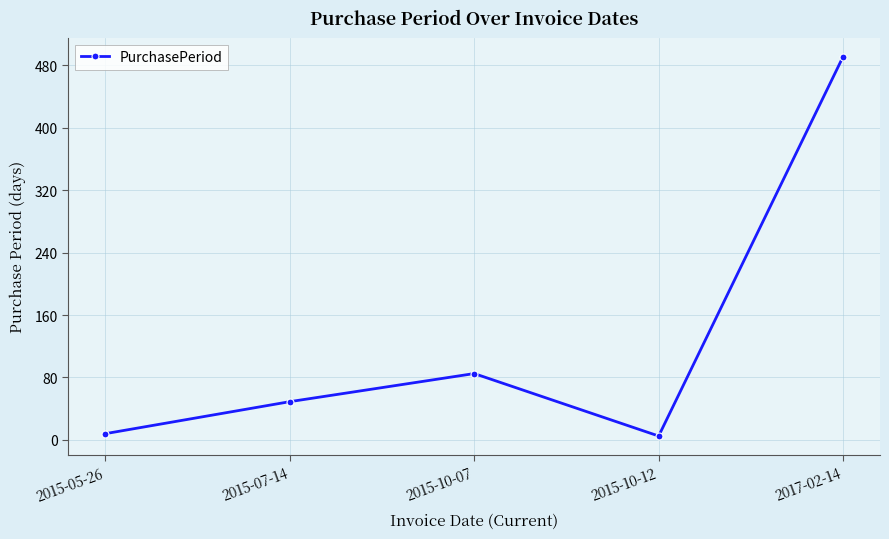

Reading left to right, extract all data points from this chart.

8	49	85	5	491